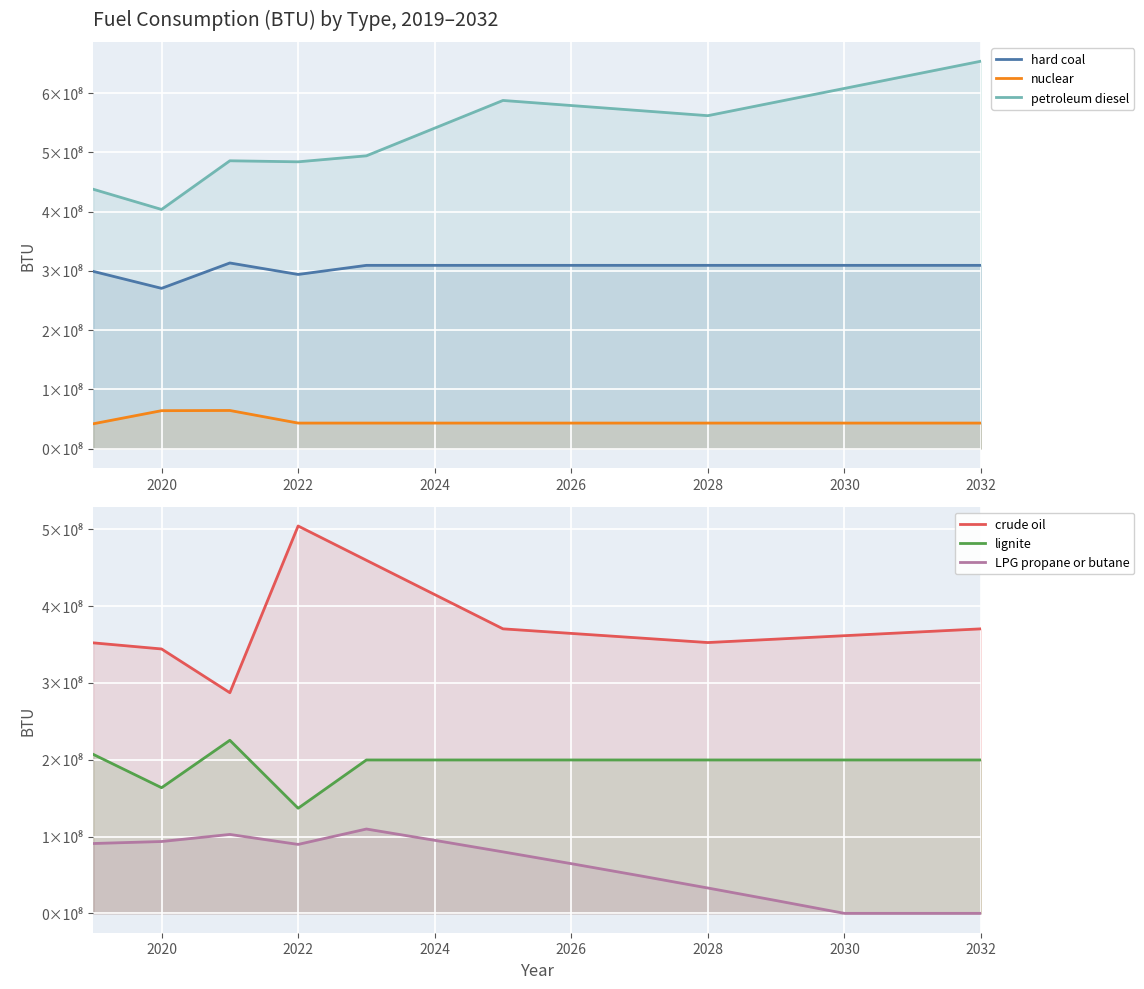

True or false: petroleum diesel has more than 1 points higher than both neighbors.

True